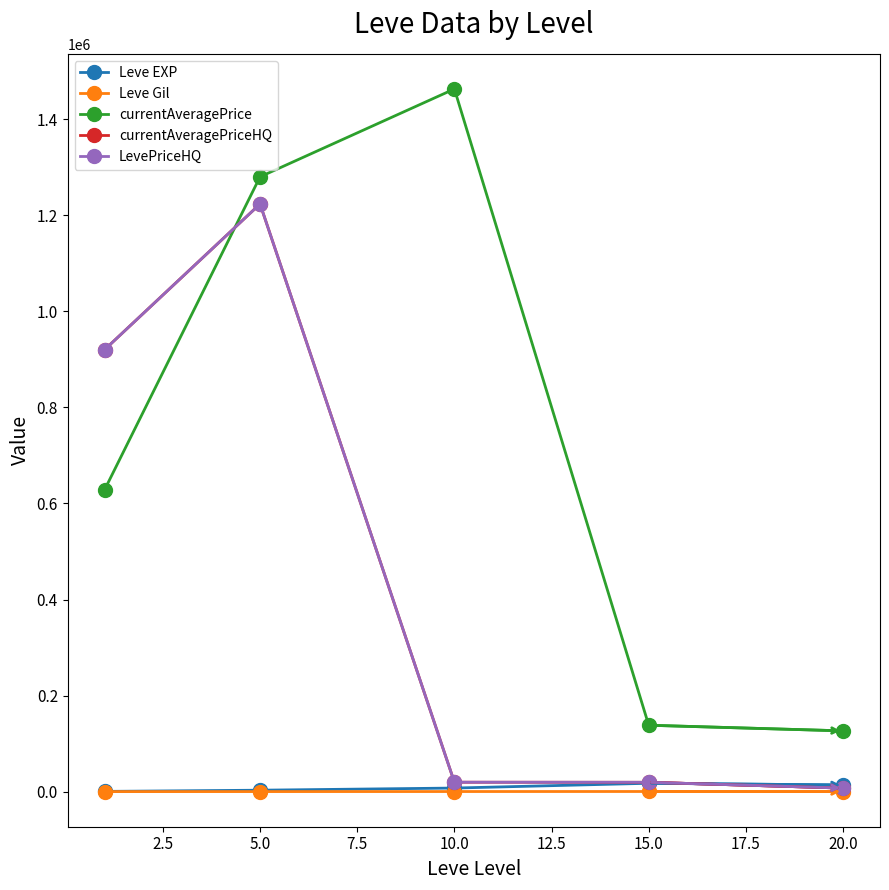

Does the chart have visible grid lines?

No